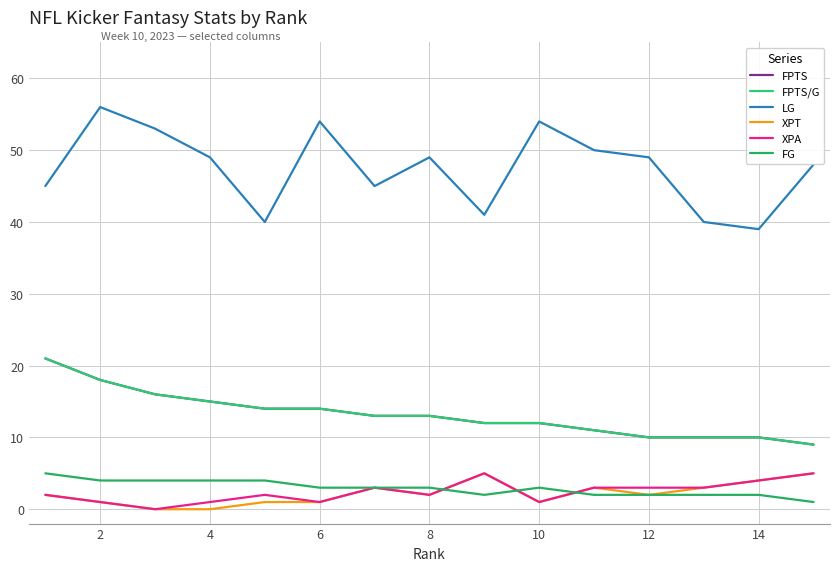

Which series has the widest spread of values?

LG